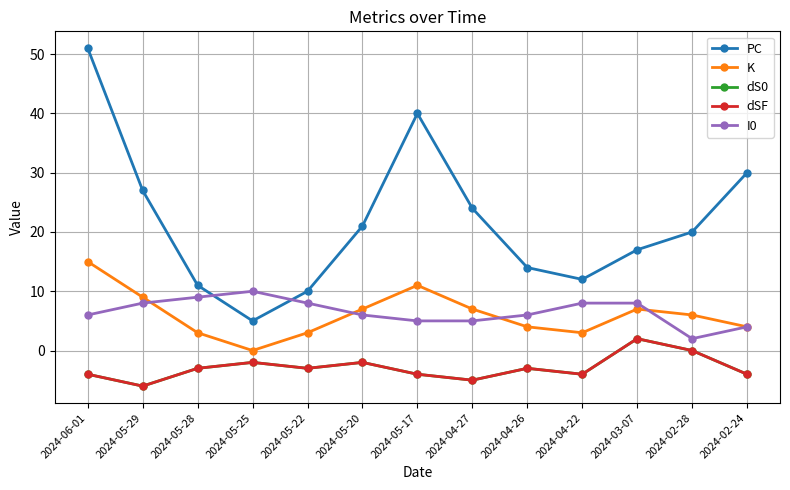

Is this an area chart (filled region under the line)?

No